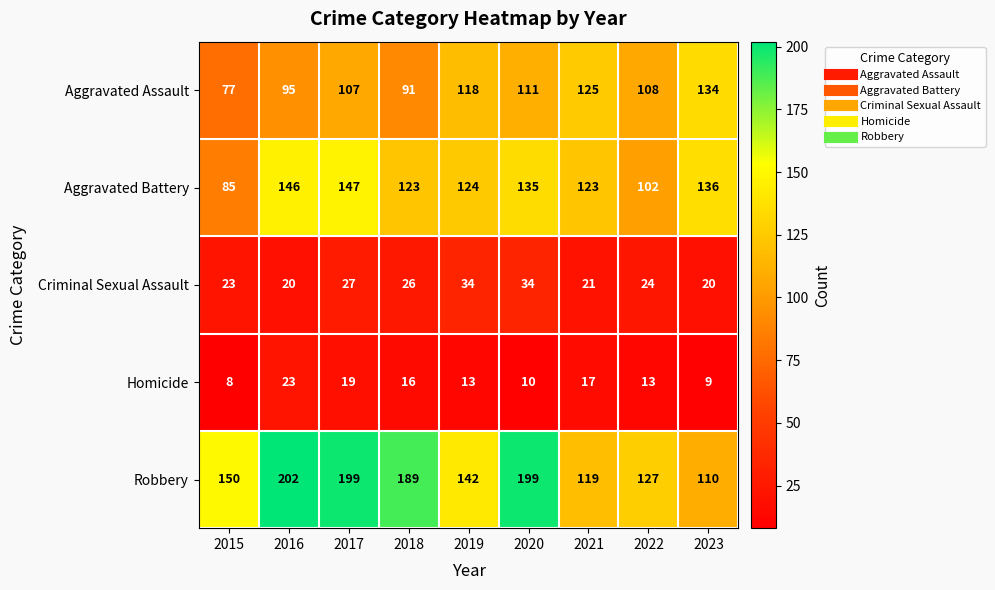

What is the sum of the Robbery values at 2021 and 2022?

246